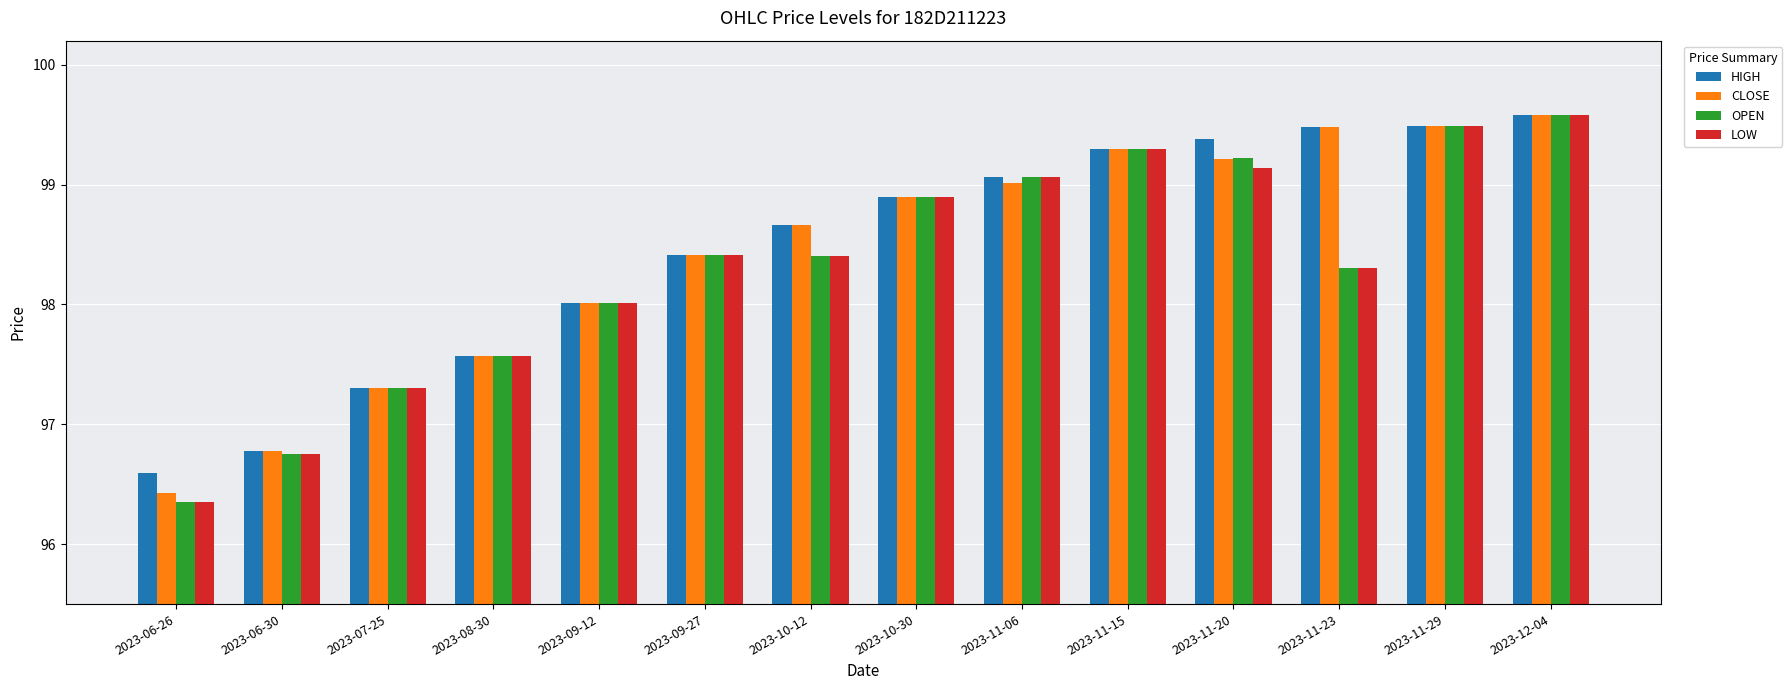

What is the total value across all series at 2023-10-30?

395.6